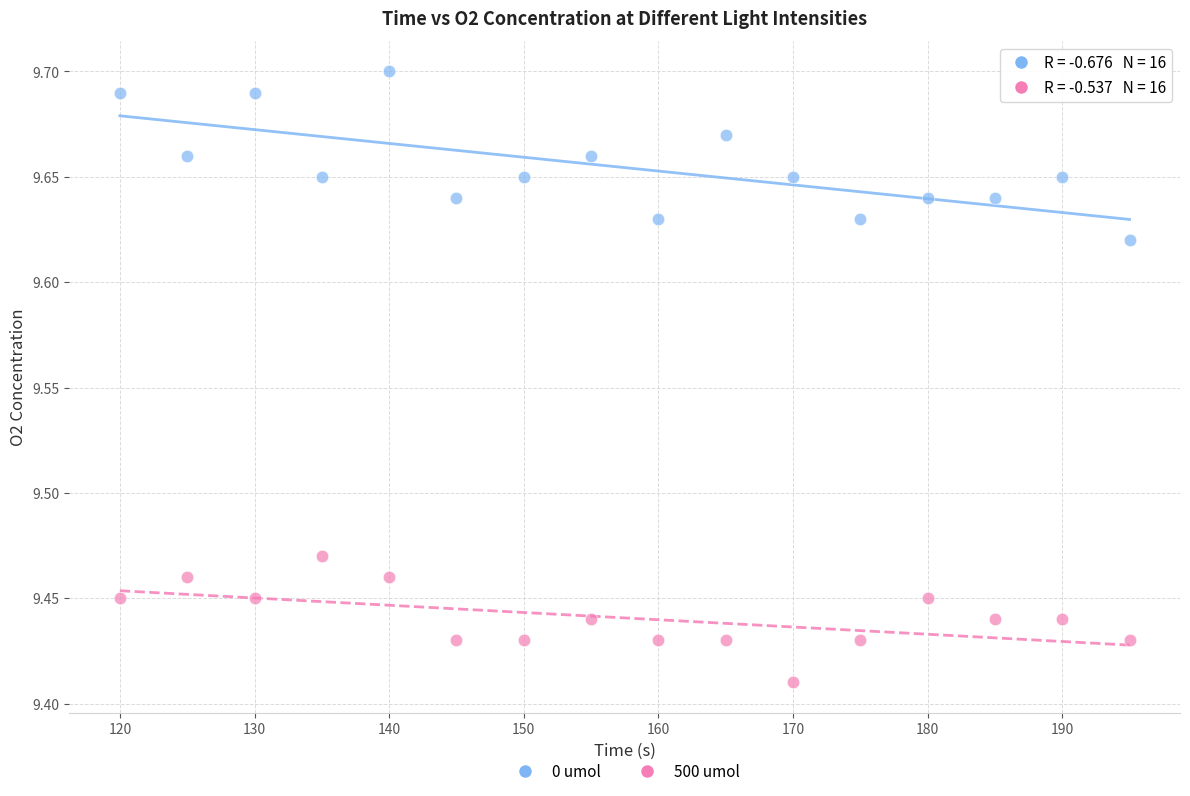

Which series reaches the maximum Y coordinate?

0 umol